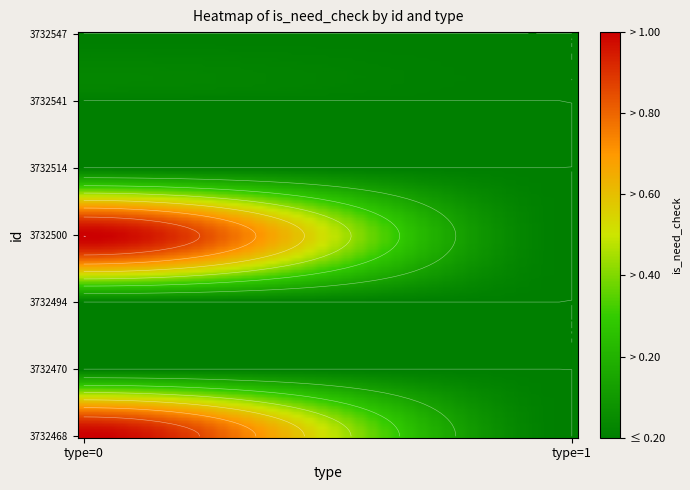

True or false: 3732468 has a value of 2 at 0.

False